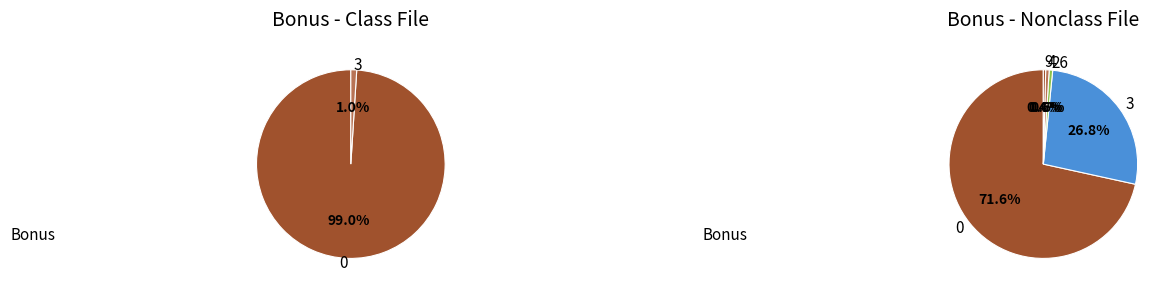

Is there a majority slice in this chart?

Yes